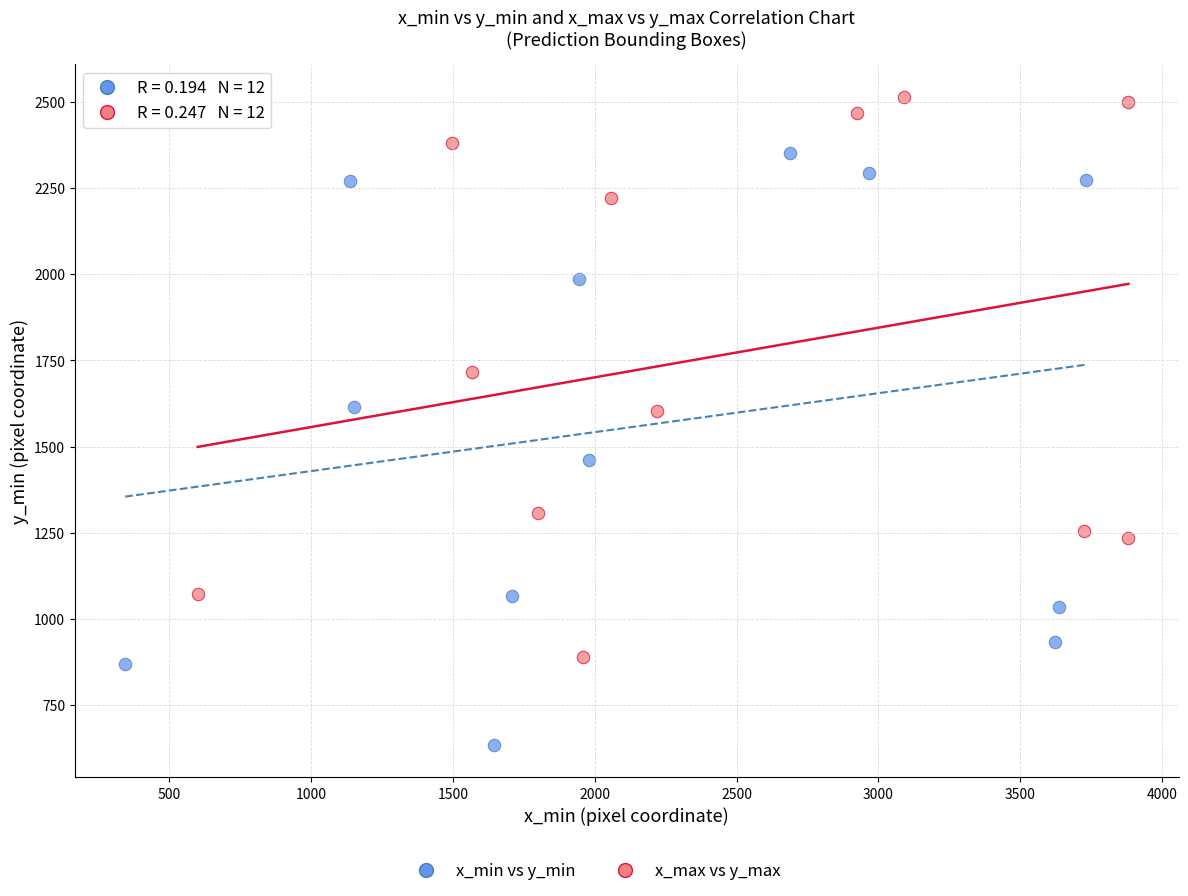

Which series has the largest Y range (max minus min)?

x_min vs y_min